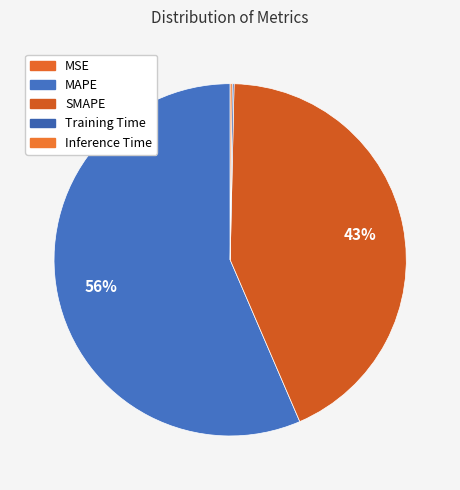

True or false: Inference Time accounts for 0% of the total.

True